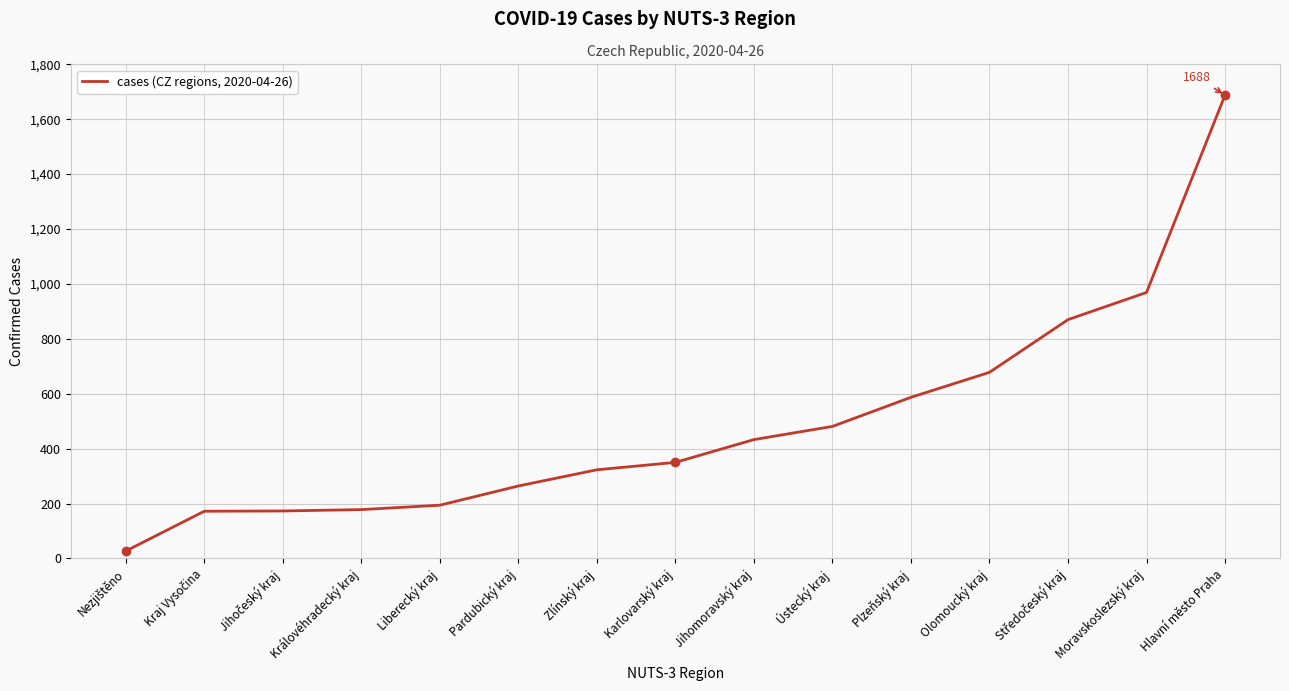

What is the change in value from Karlovarský kraj to Hlavní město Praha?

+1338